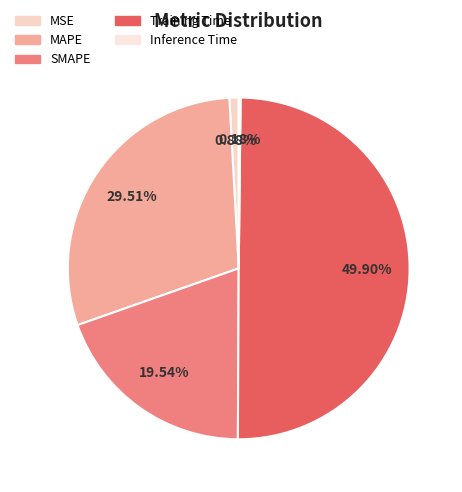

Is MSE the majority of the pie?

No